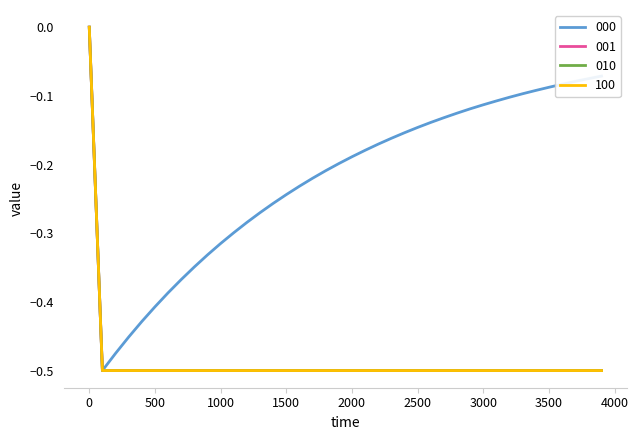

True or false: 100 has more than 1 points higher than both neighbors.

False